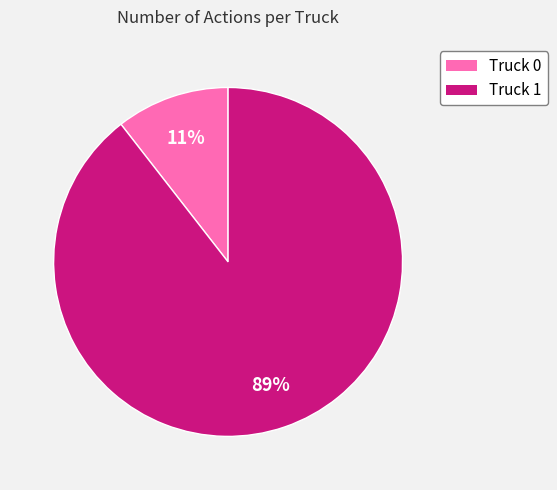

Count the number of slices in the pie.

2